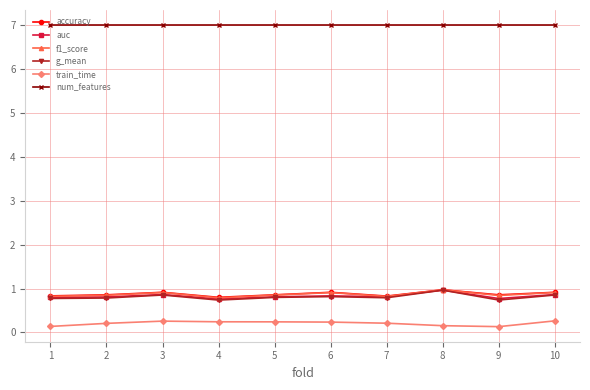

What is the difference between the highest and lowest values at 5?

6.8